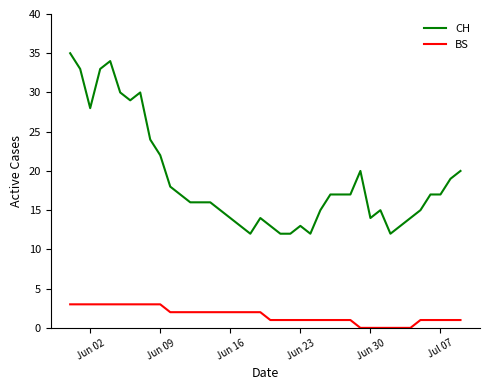

Rank the series by their maximum value, from lowest to highest.

BS, CH